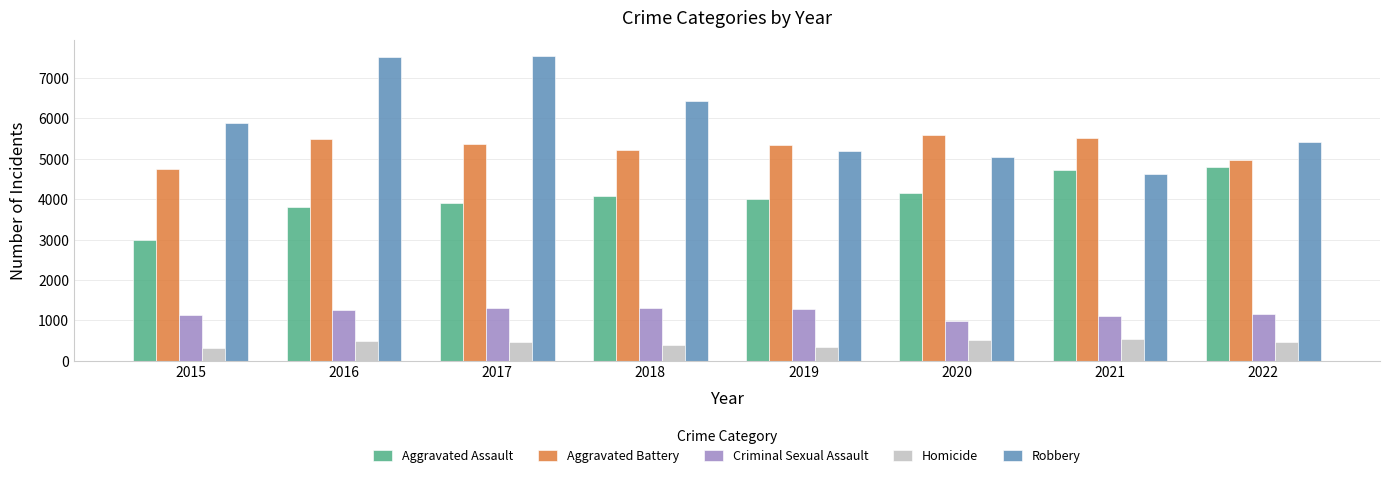

The value of Aggravated Battery at 2016 is 5494. True or false?

True